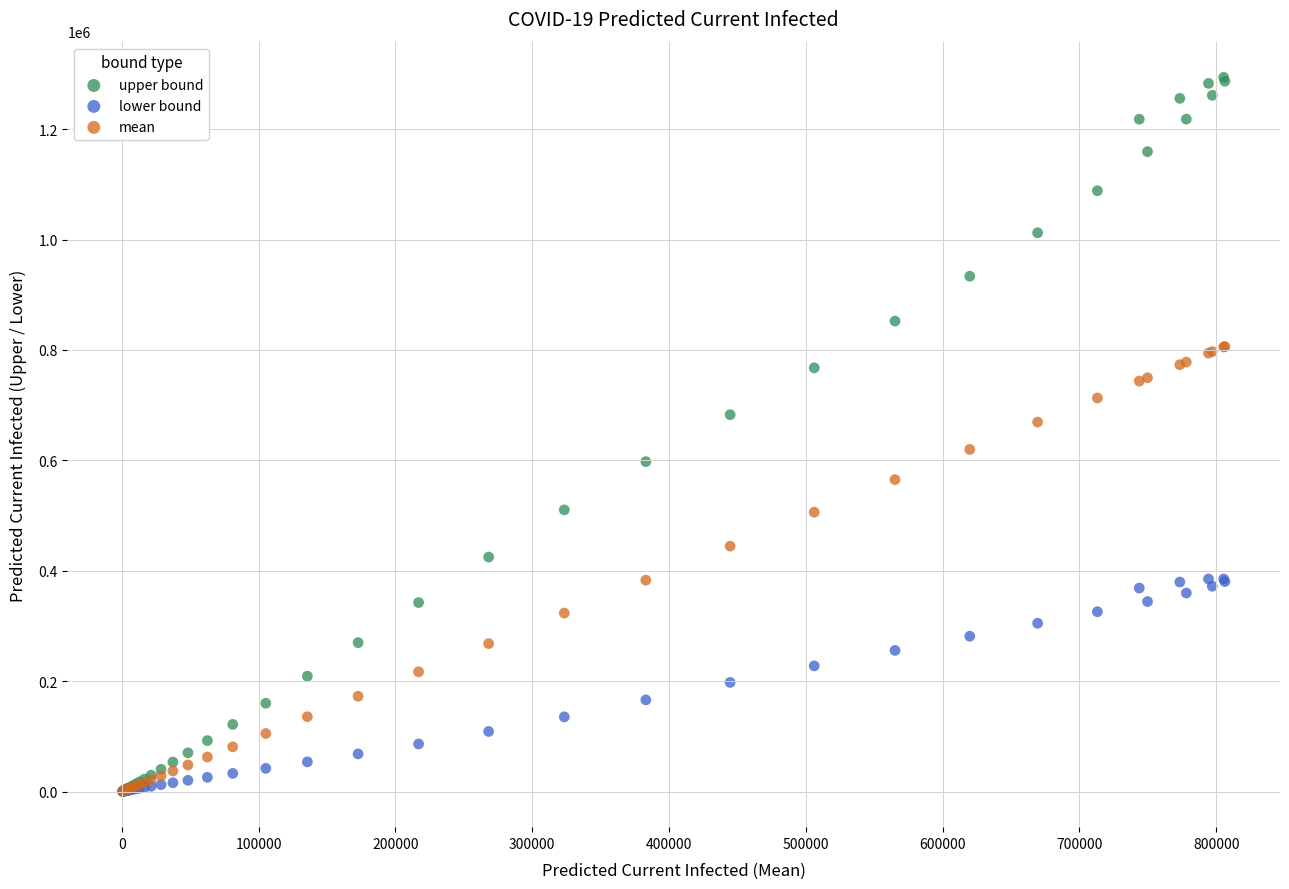

Which series contains the highest Y value?

upper bound